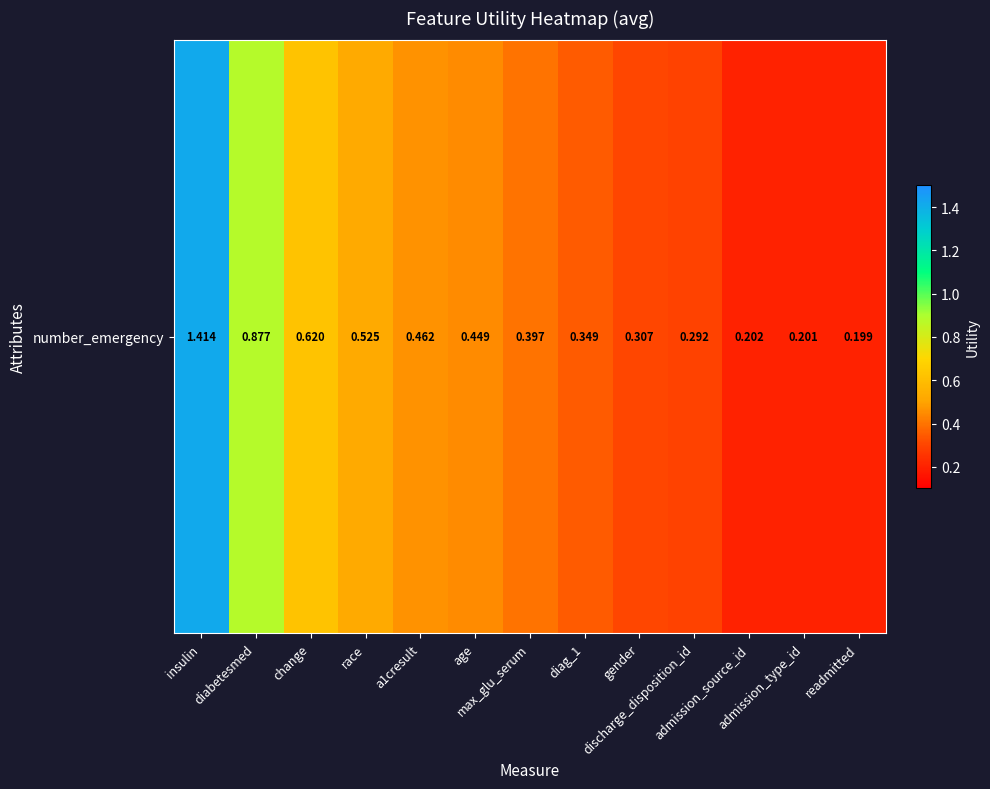

What is the greatest value displayed?

1.4